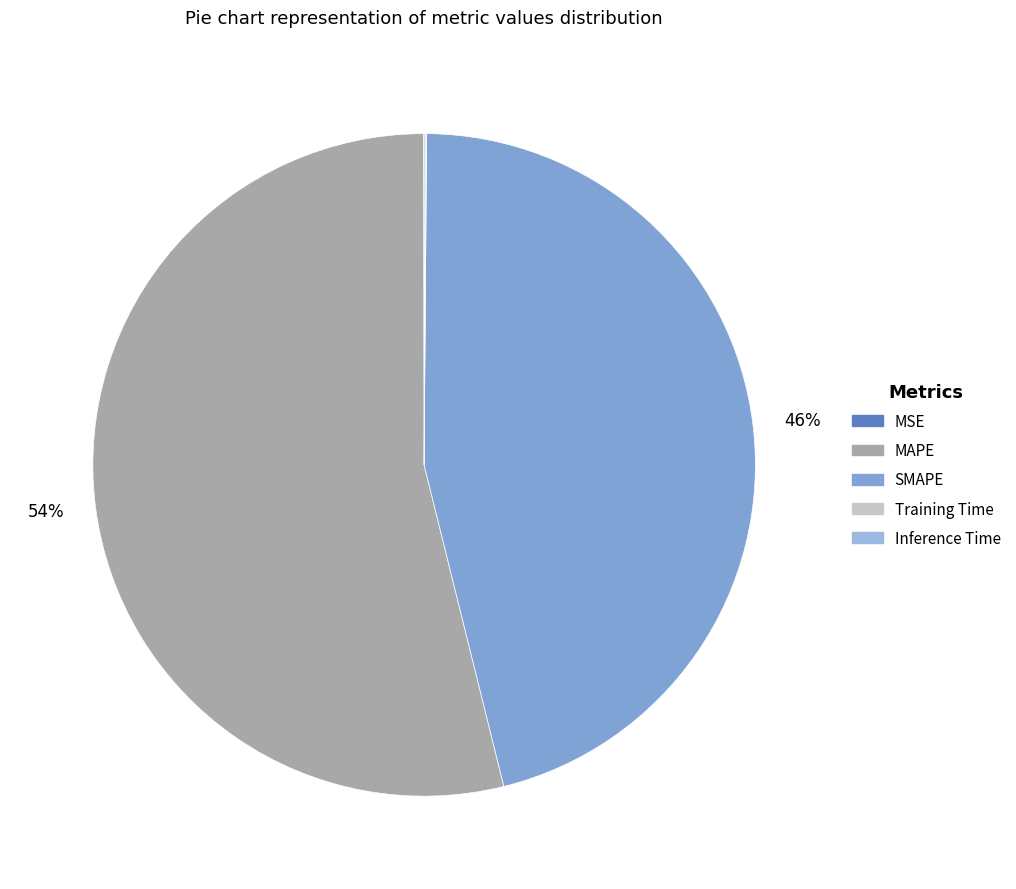

Count the number of slices in the pie.

5